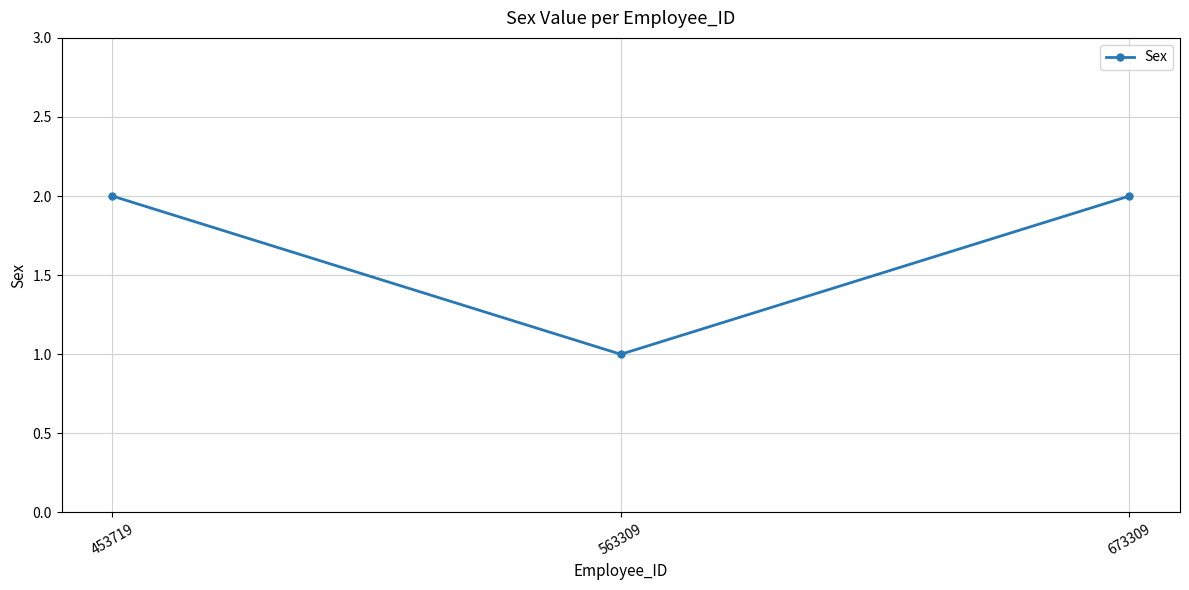

What is the value of the 3rd point from the left?

2